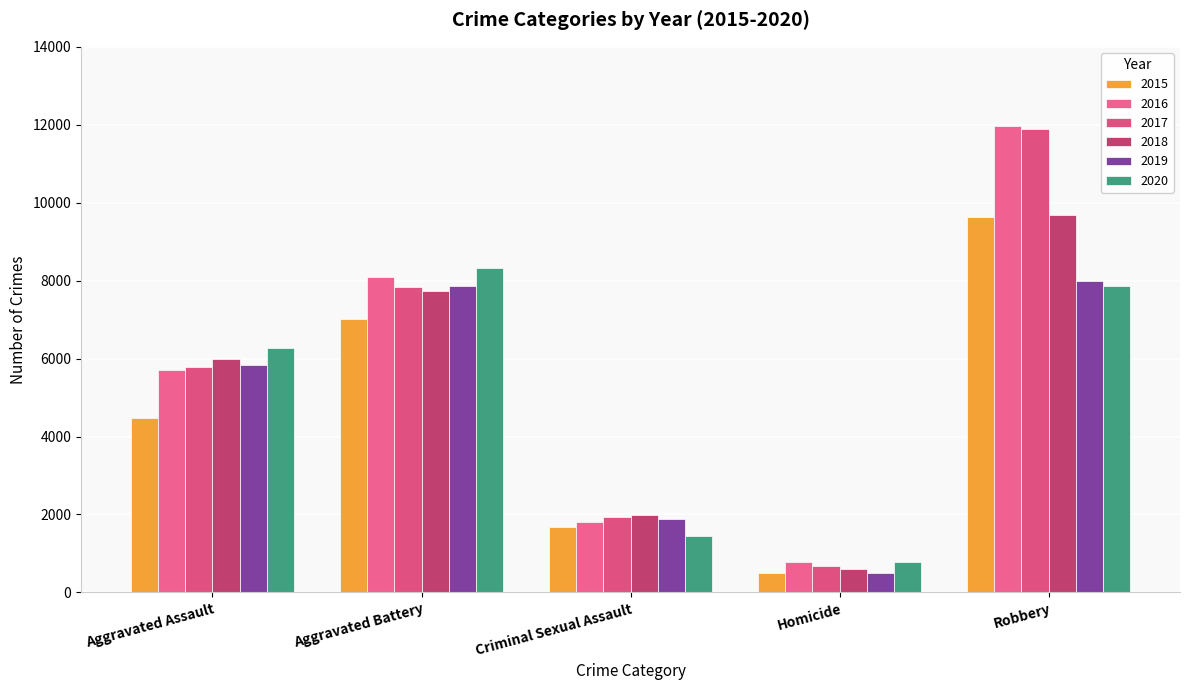

What is the maximum value for 2019?

7994